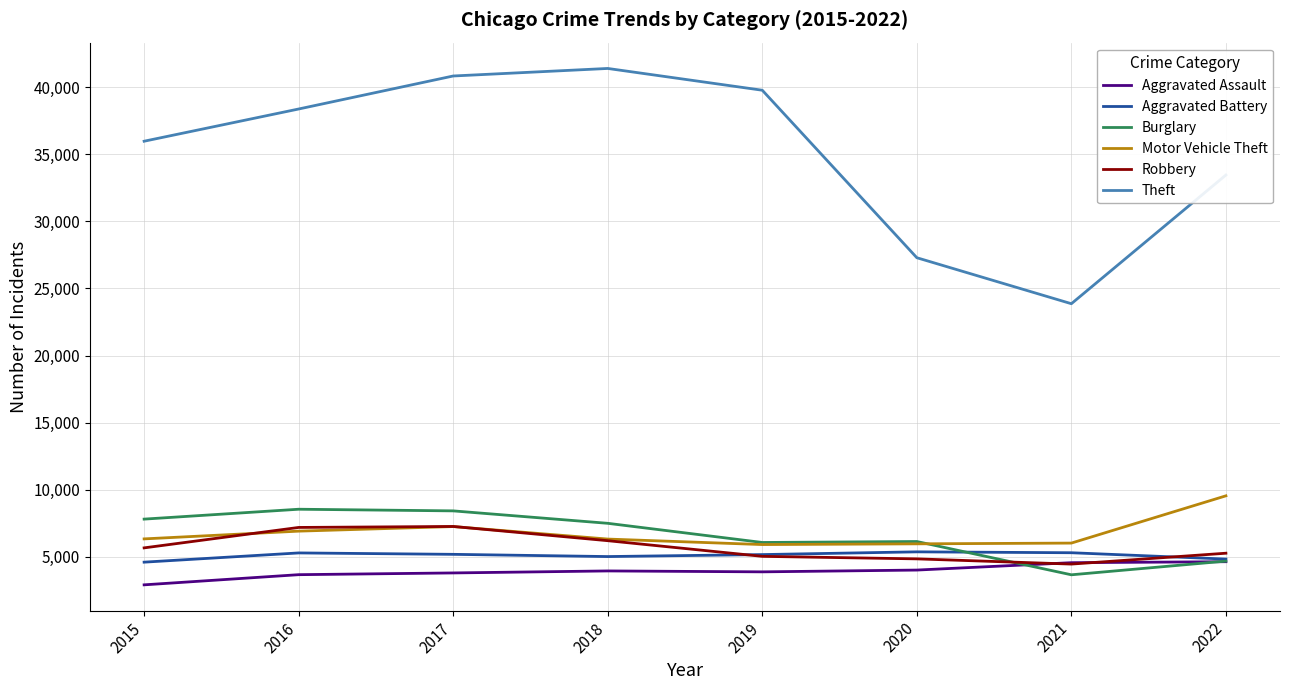

Is it true that Motor Vehicle Theft equals 9553 at 2016?

False